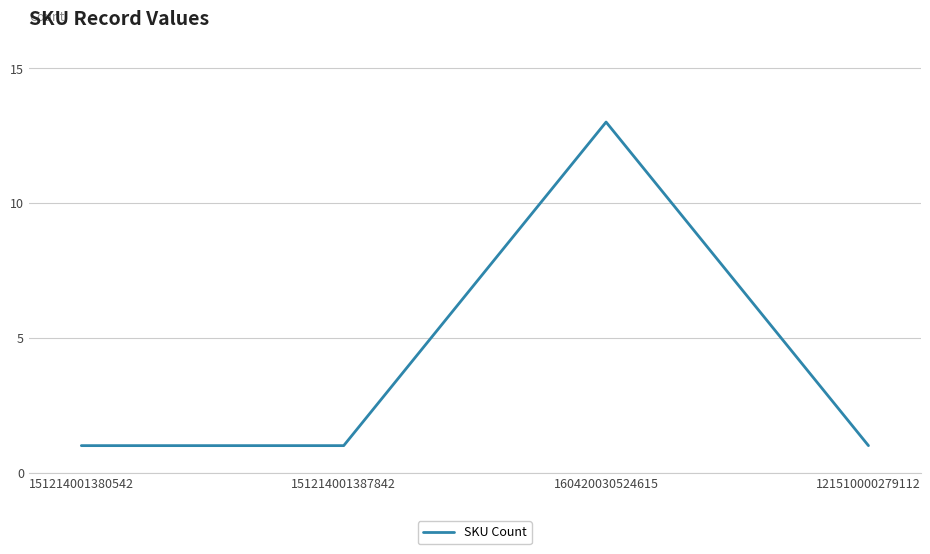

Reading left to right, list all the values displayed in this chart.

1	1	13	1